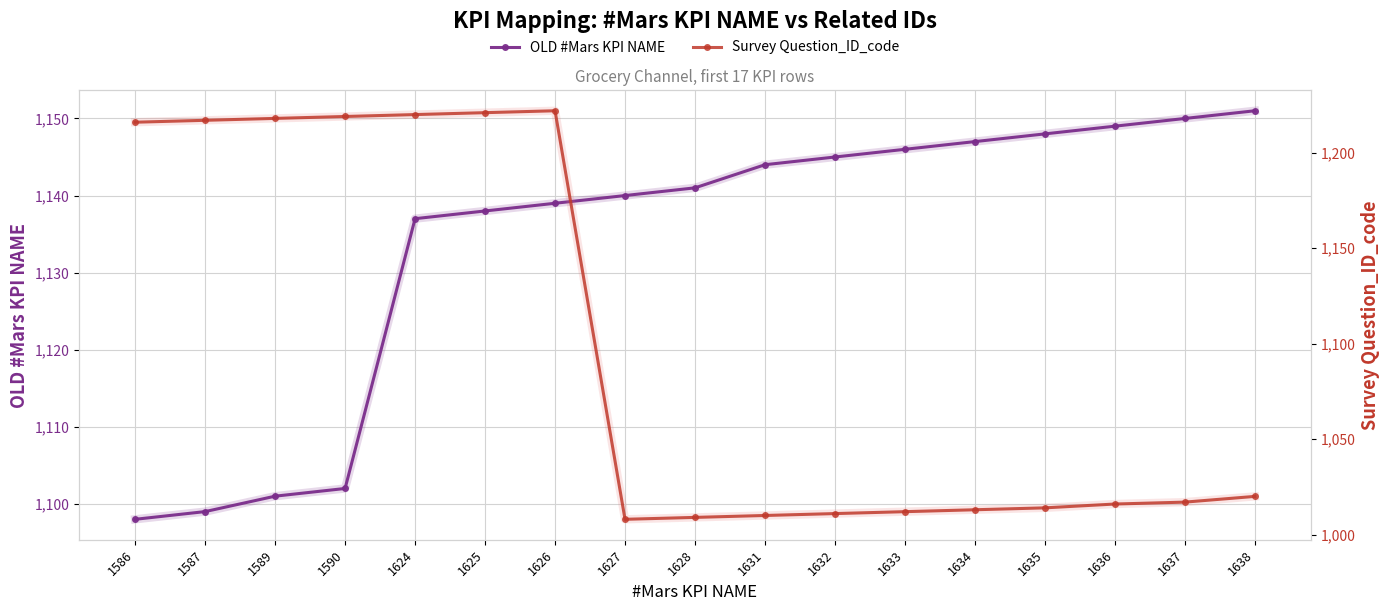

How many times do OLD #Mars KPI NAME and Survey Question_ID_code cross each other?

1